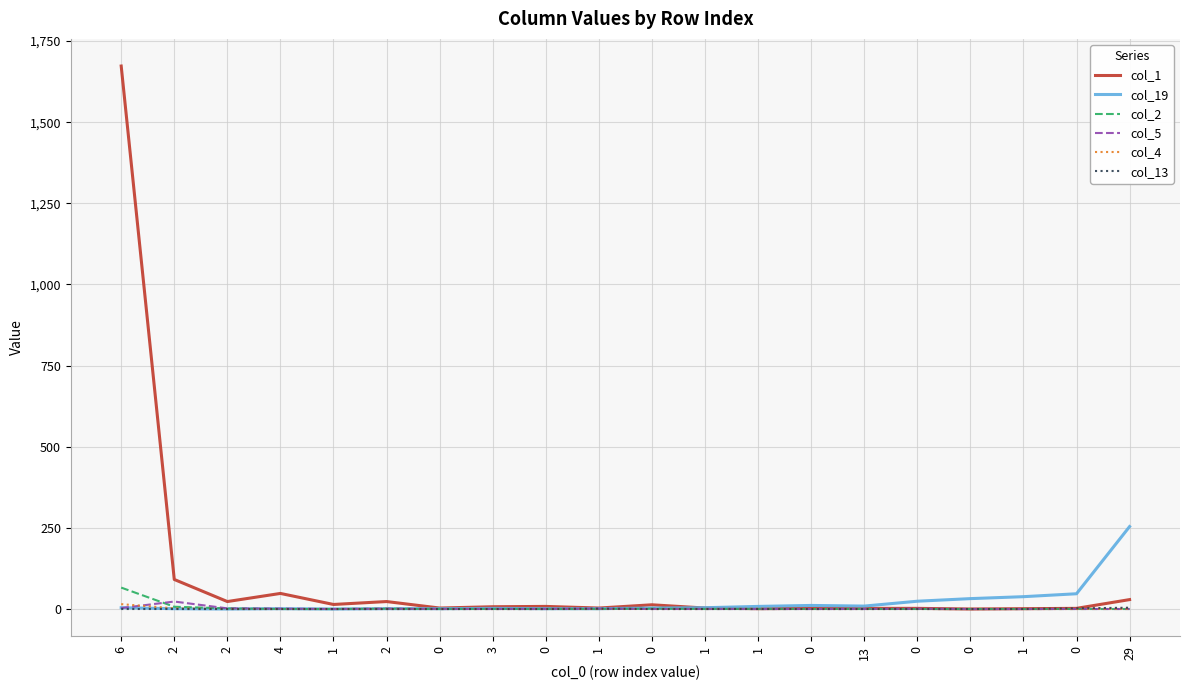

What are all the series names shown in the legend?

col_1, col_19, col_2, col_5, col_4, col_13